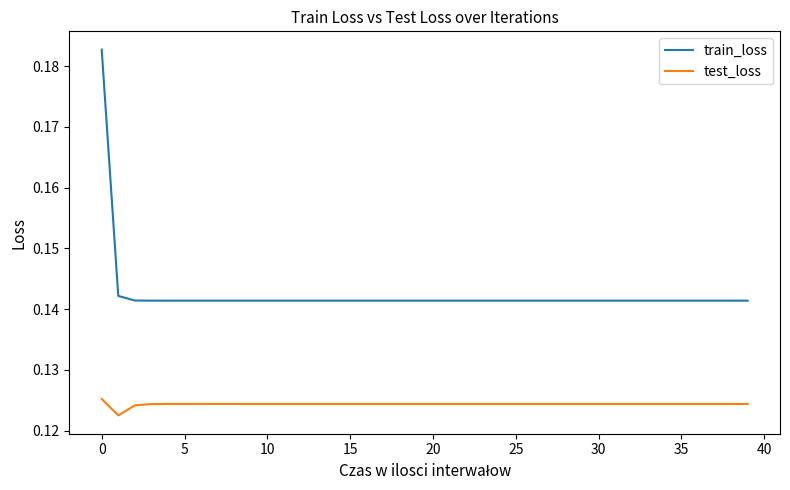

Does the chart have visible grid lines?

No